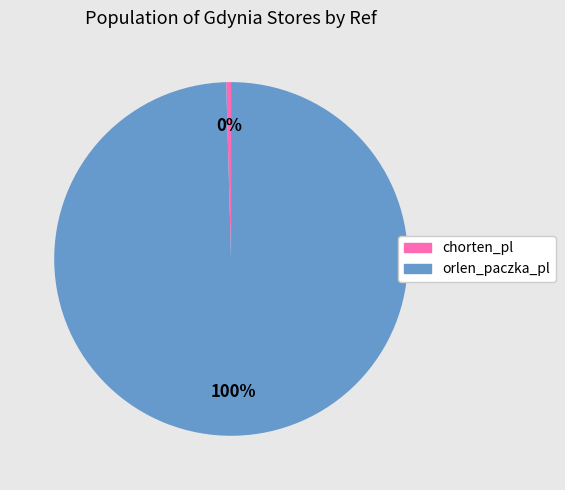

Count the number of slices in the pie.

2